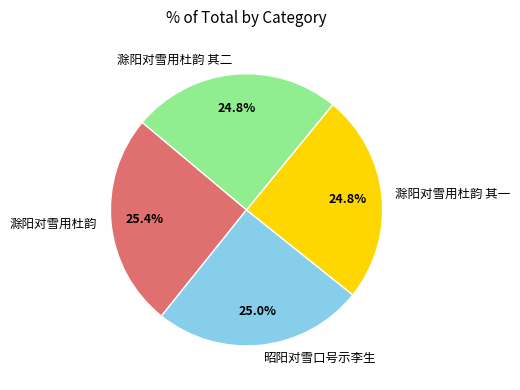

To the nearest percent, what is the difference between the 滁阳对雪用杜韵 其一 and 滁阳对雪用杜韵 slice percentages?

1%